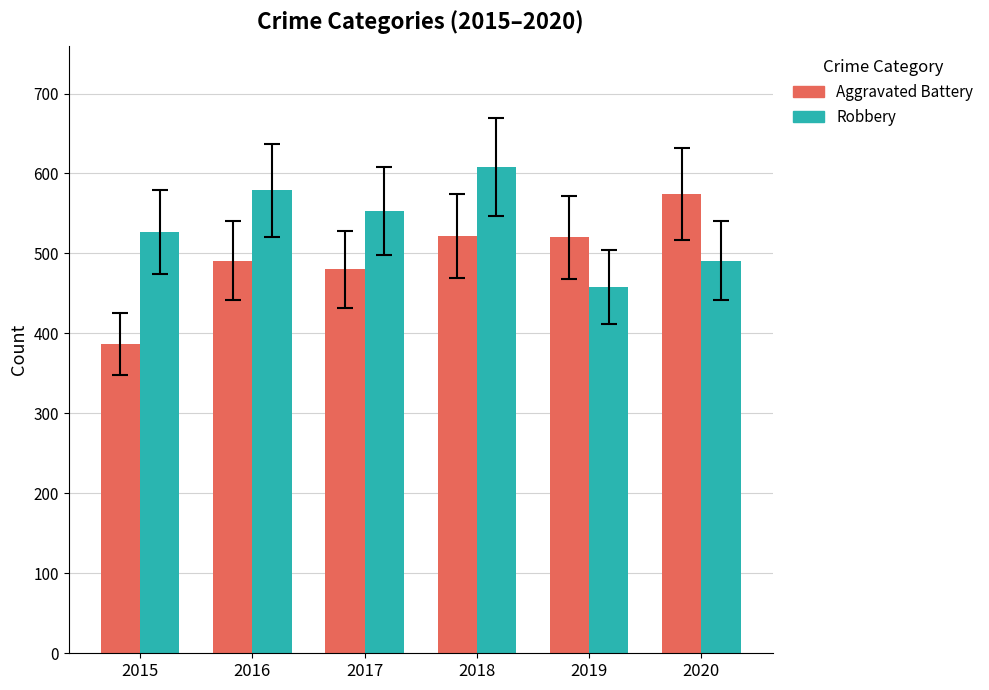

Rank the series at 2016 from lowest to highest value.

Aggravated Battery, Robbery